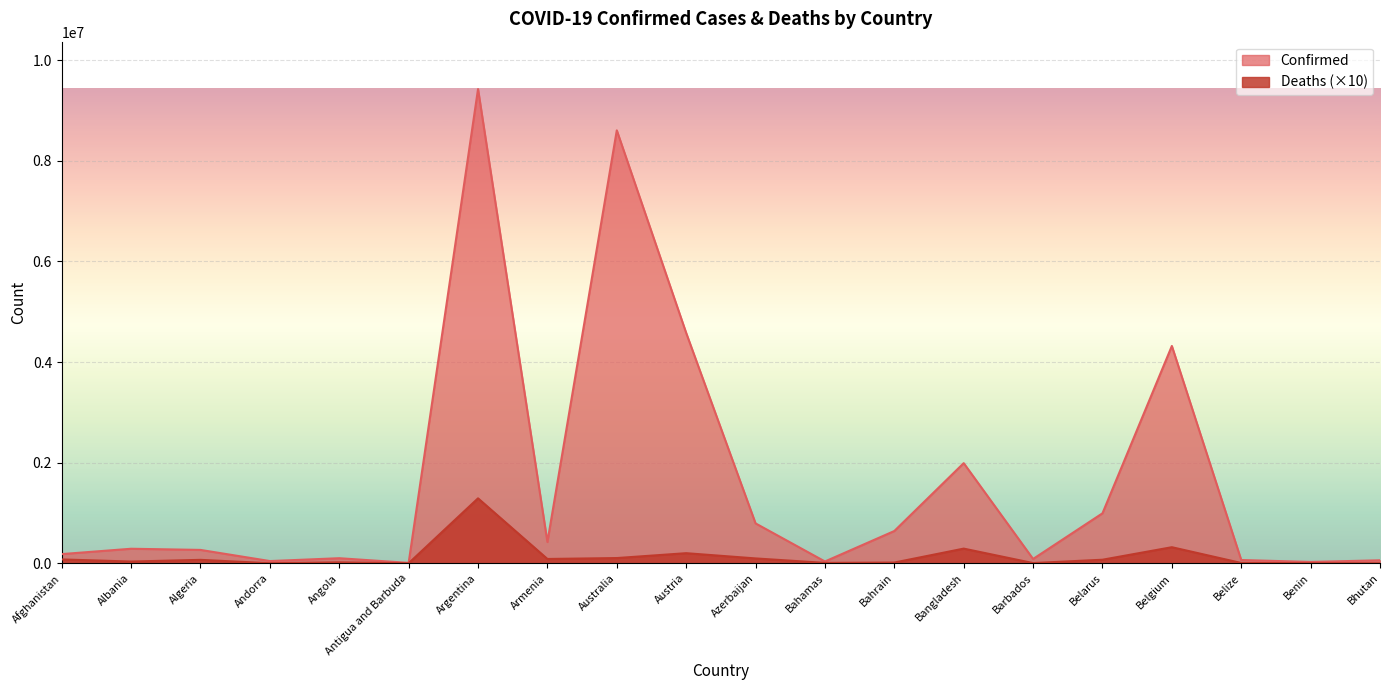

True or false: Confirmed and Deaths intersect in this chart.

False